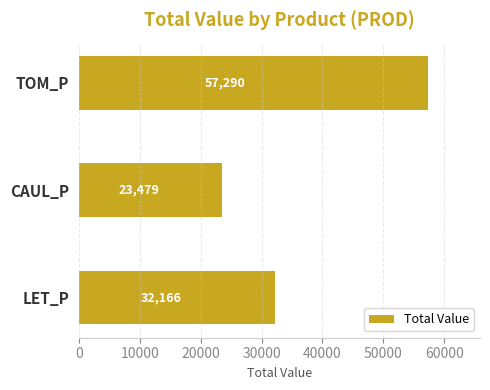

What is the smallest value displayed?

23479.4